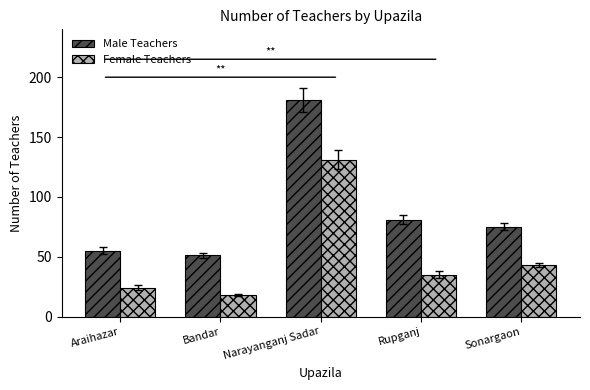

What position from the left is Sonargaon?

5